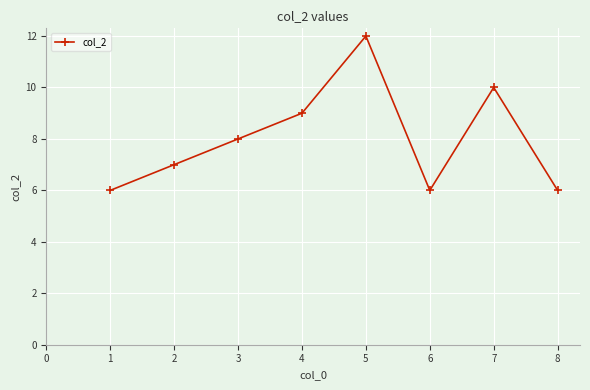

What is the difference between the maximum and minimum values?

6